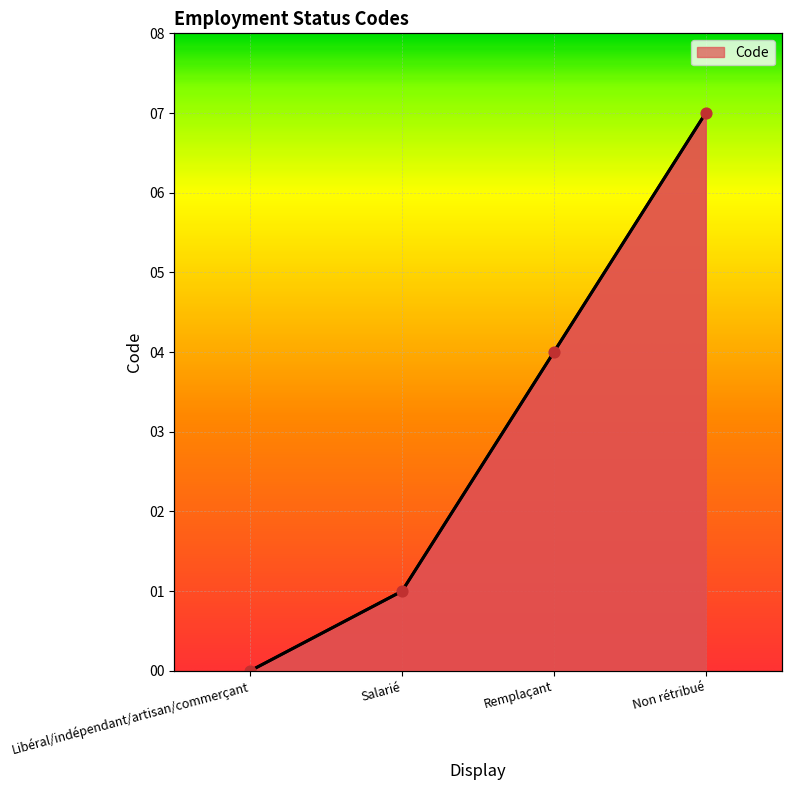

Which has a higher value, Salarié or Non rétribué?

Non rétribué